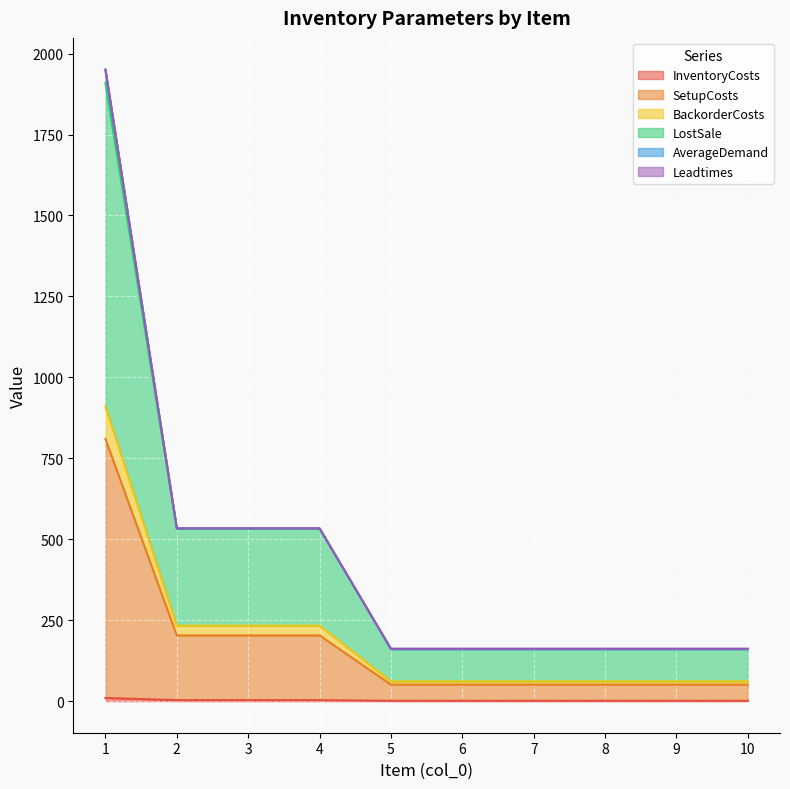

True or false: InventoryCosts and SetupCosts intersect in this chart.

False